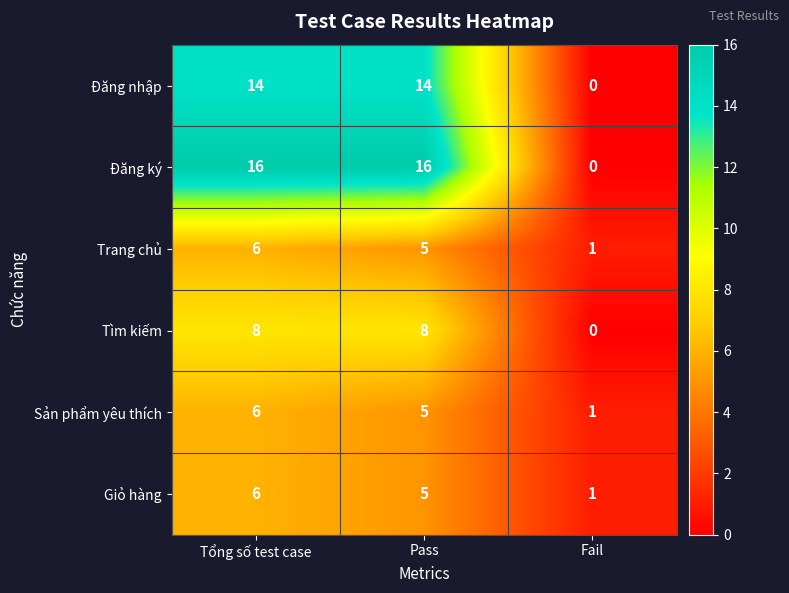

What is the difference between the Giỏ hàng values at Pass and Fail?

4